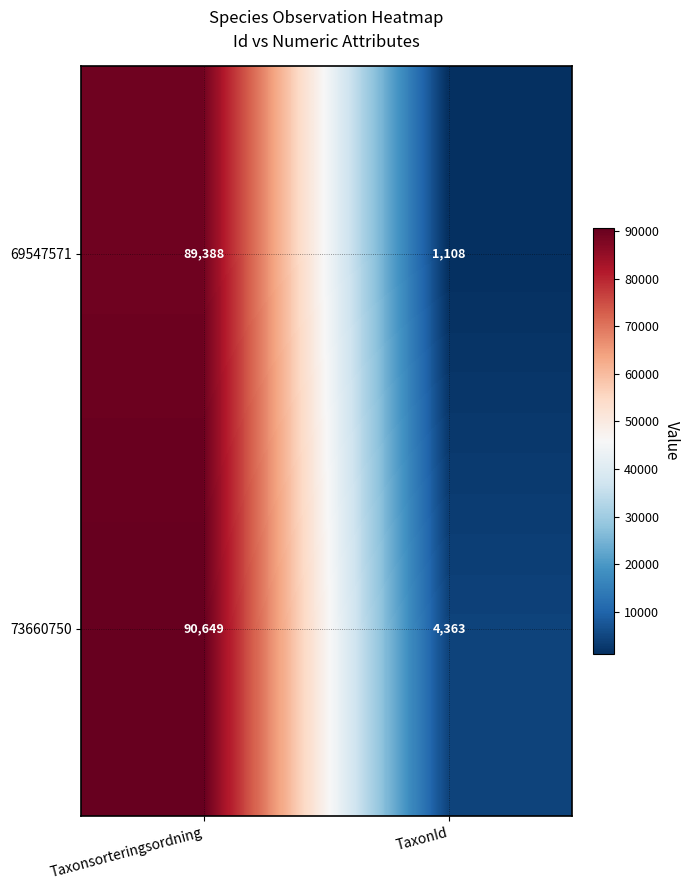

What is the difference between the 69547571 values at TaxonId and Taxonsorteringsordning?

88280